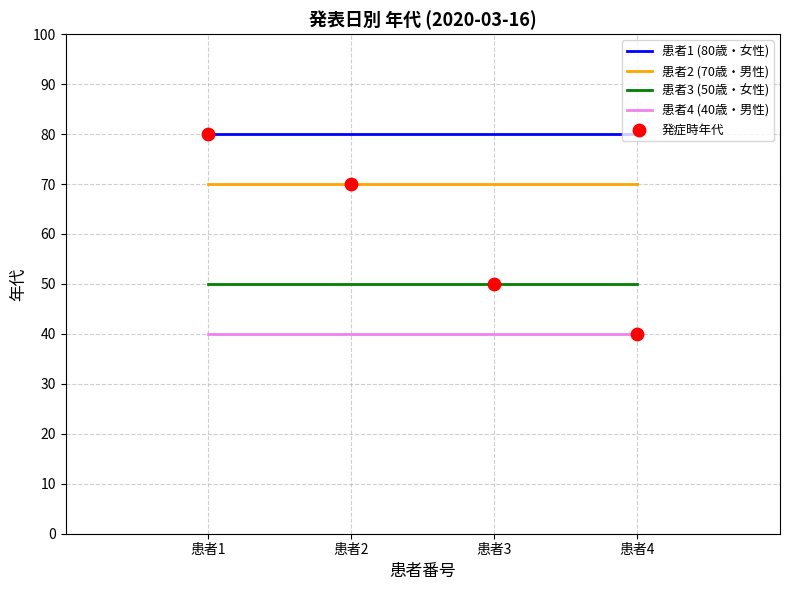

At how many categories does at least one series exceed 72?

4